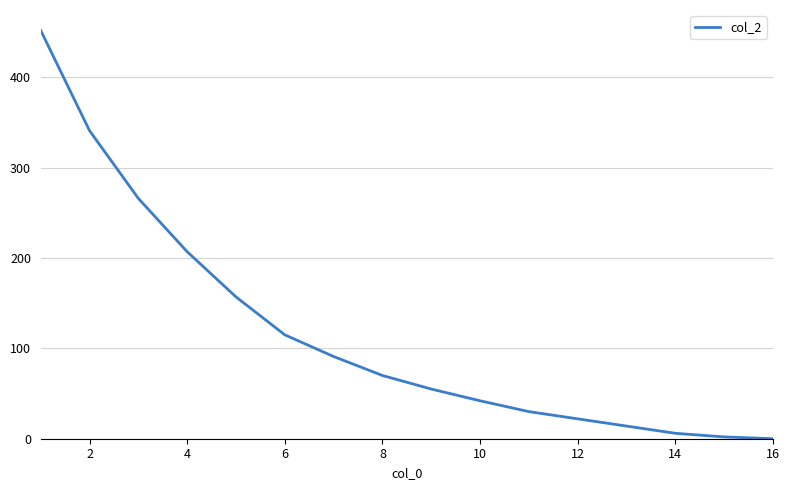

How many lines are shown in the chart?

1